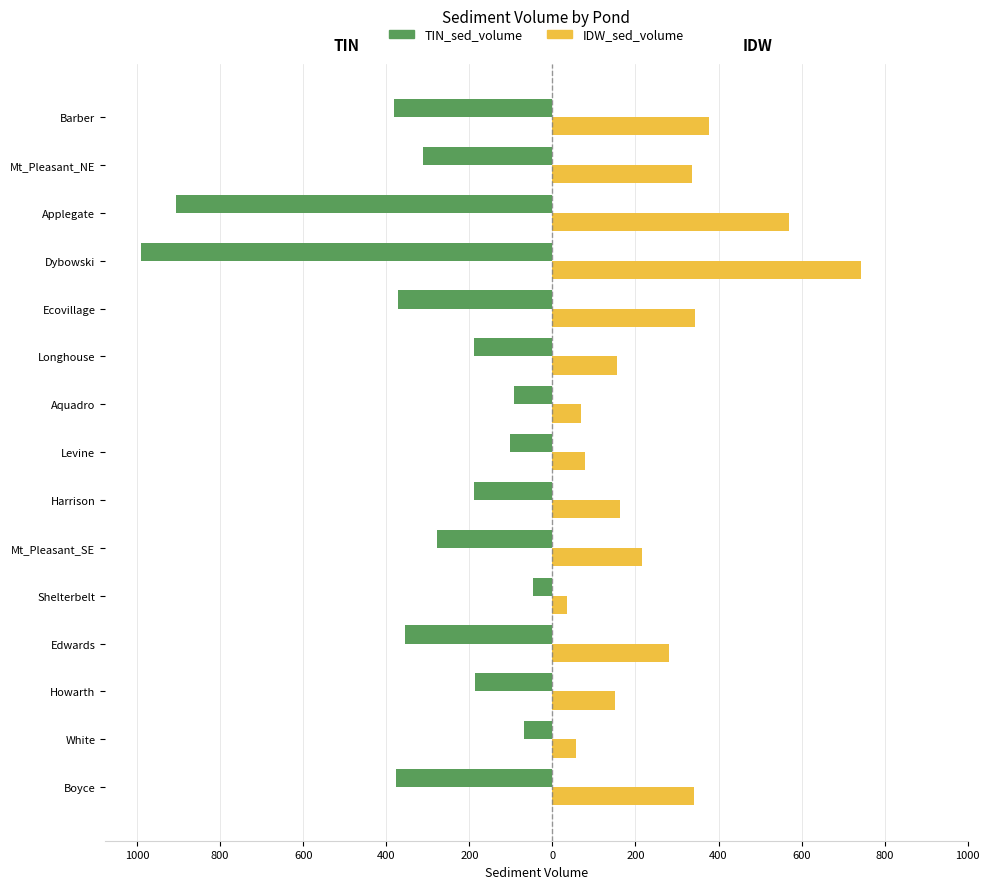

What is the highest value of the TIN_sed_volume series?

-46.2